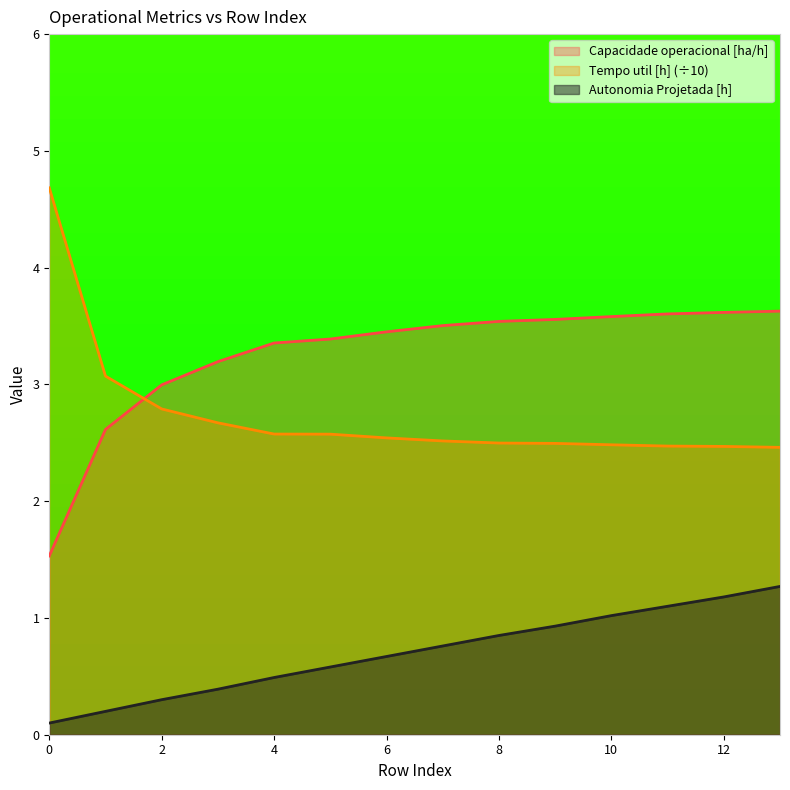

How many lines are shown in the chart?

3